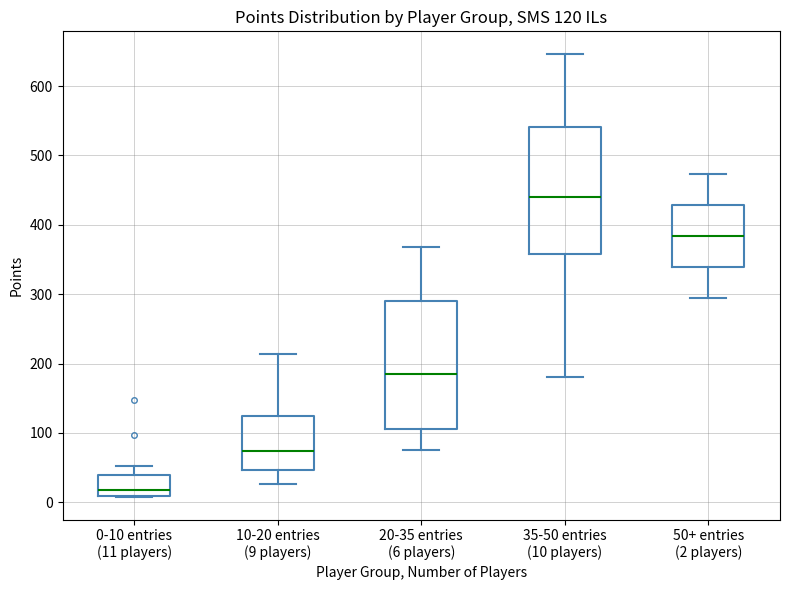

Which box's median line is the highest?

35-50 entries (10 players)